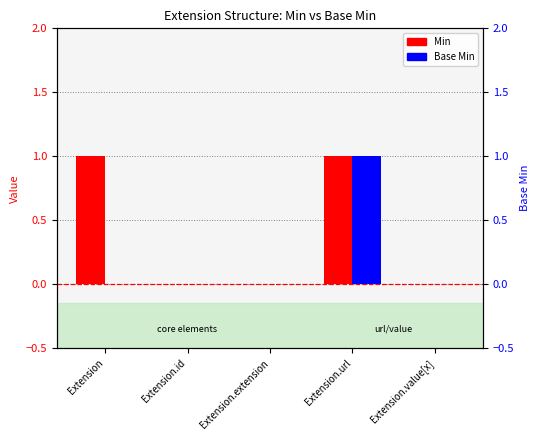

List the labels in order of Min value, smallest first.

Extension.id, Extension.extension, Extension.value[x], Extension, Extension.url